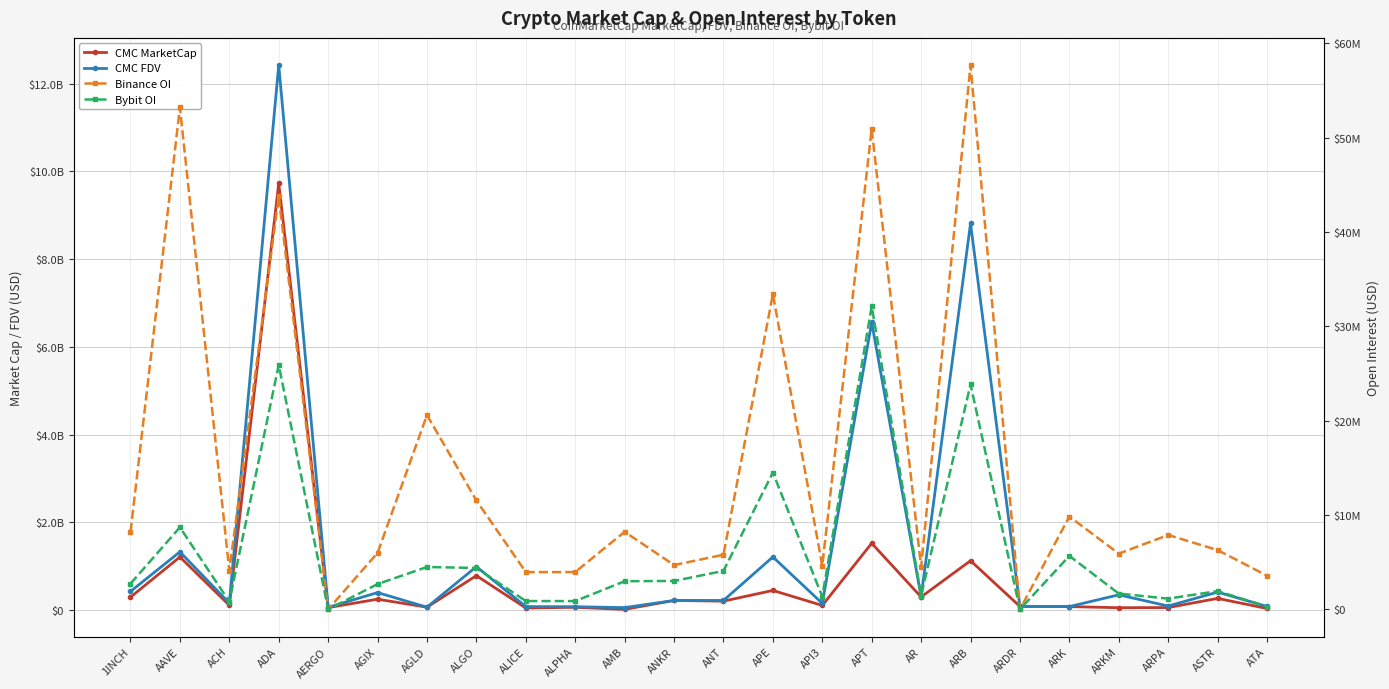

How many interior local peaks does the Bybit OI series have?

8